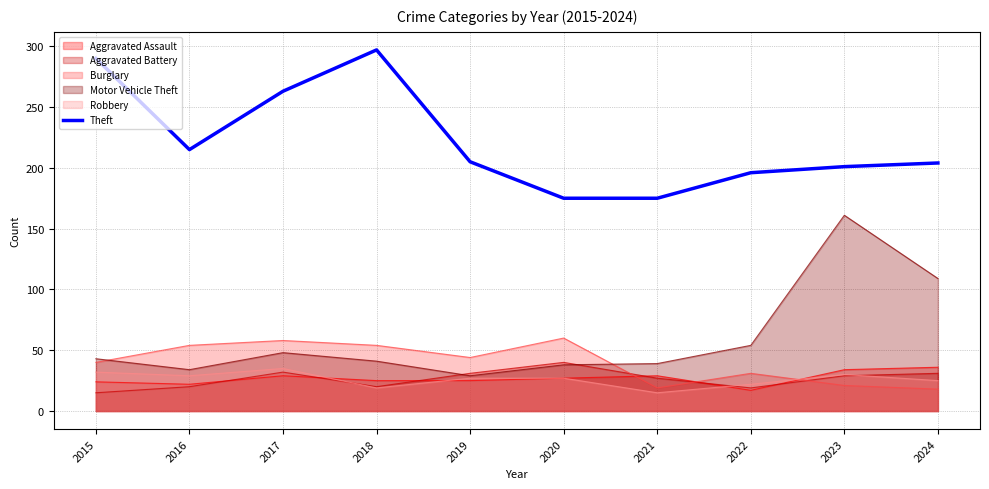

What is the sum of the values at 2020 and 2018?

472